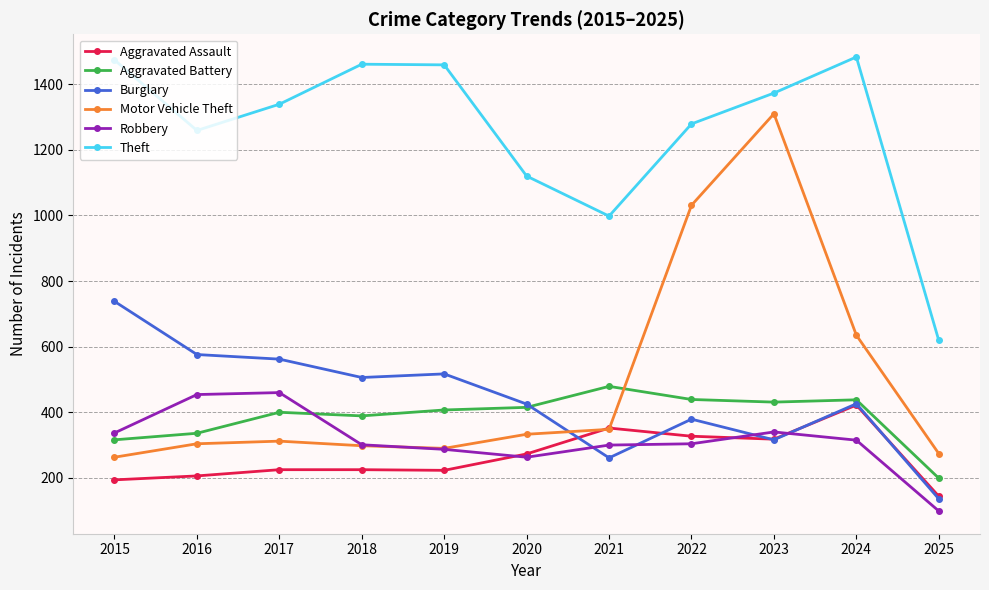

True or false: Theft has more than 2 points higher than both neighbors.

False